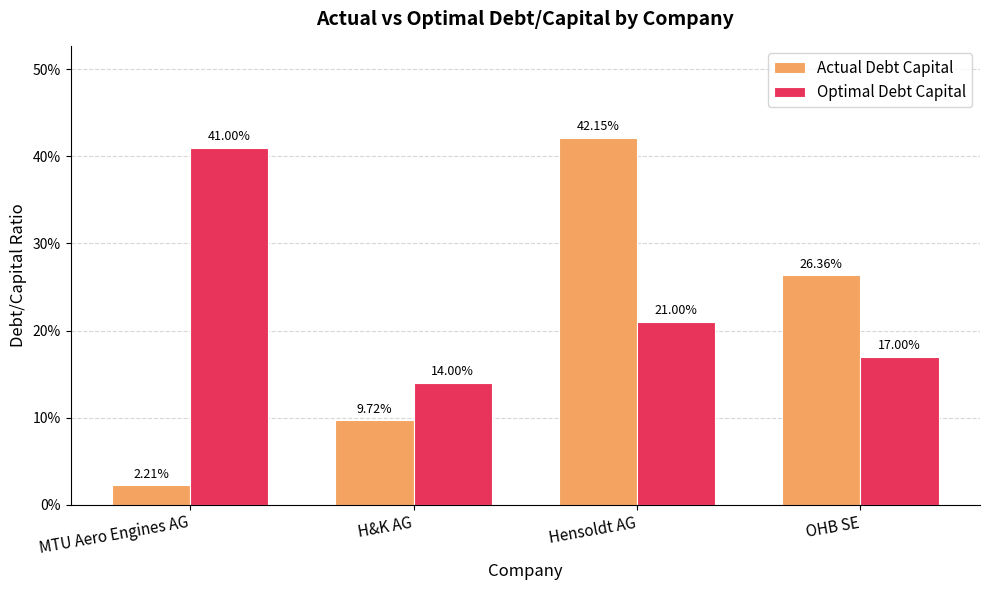

What is the difference between the maximum and minimum values in the Optimal Debt Capital series?

0.3